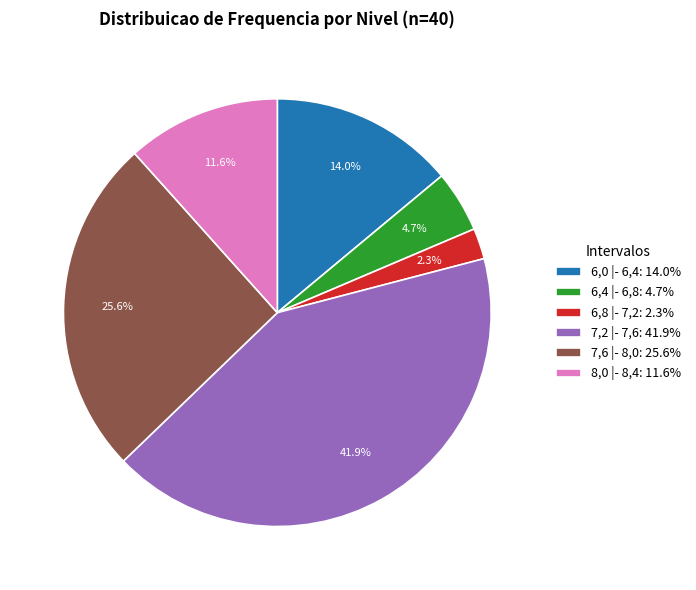

Which slice is the largest?

7,2 |- 7,6